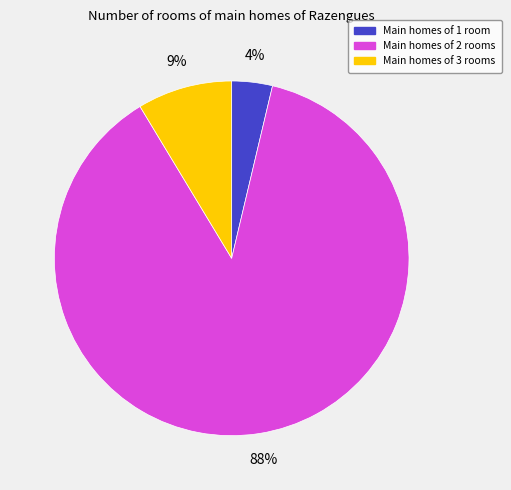

Is there a majority slice in this chart?

Yes